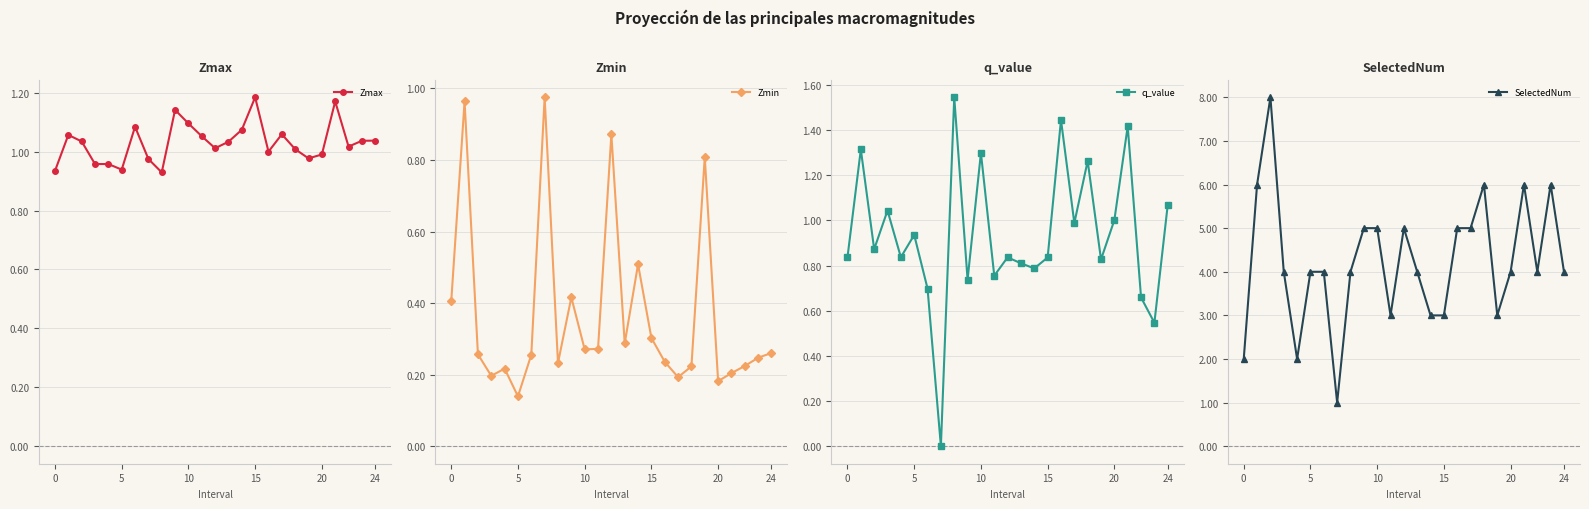

True or false: Zmin and SelectedNum cross at least once.

False